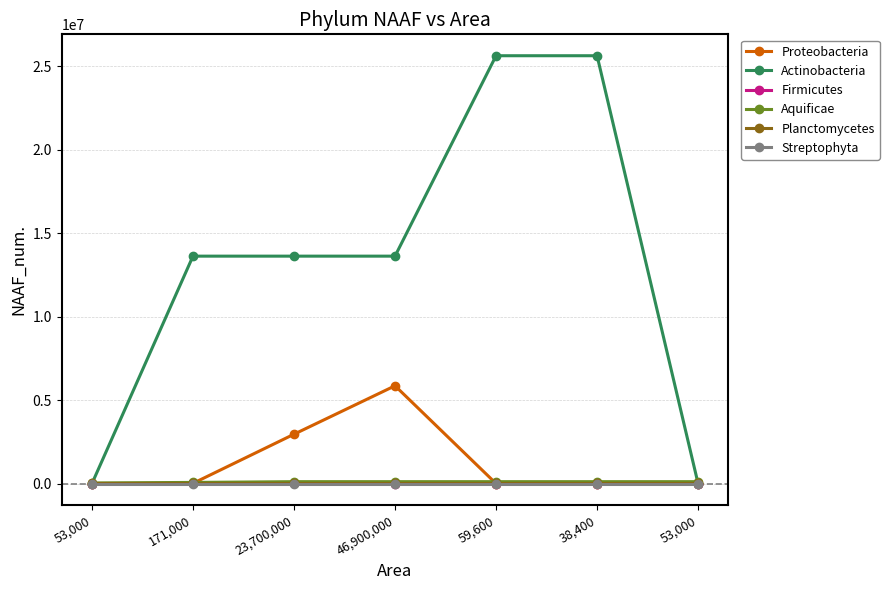

Is this an area chart (filled region under the line)?

No